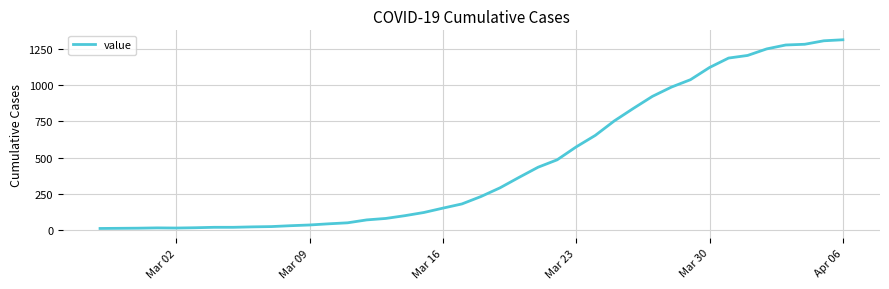

Does the chart display data point markers on the line(s)?

No